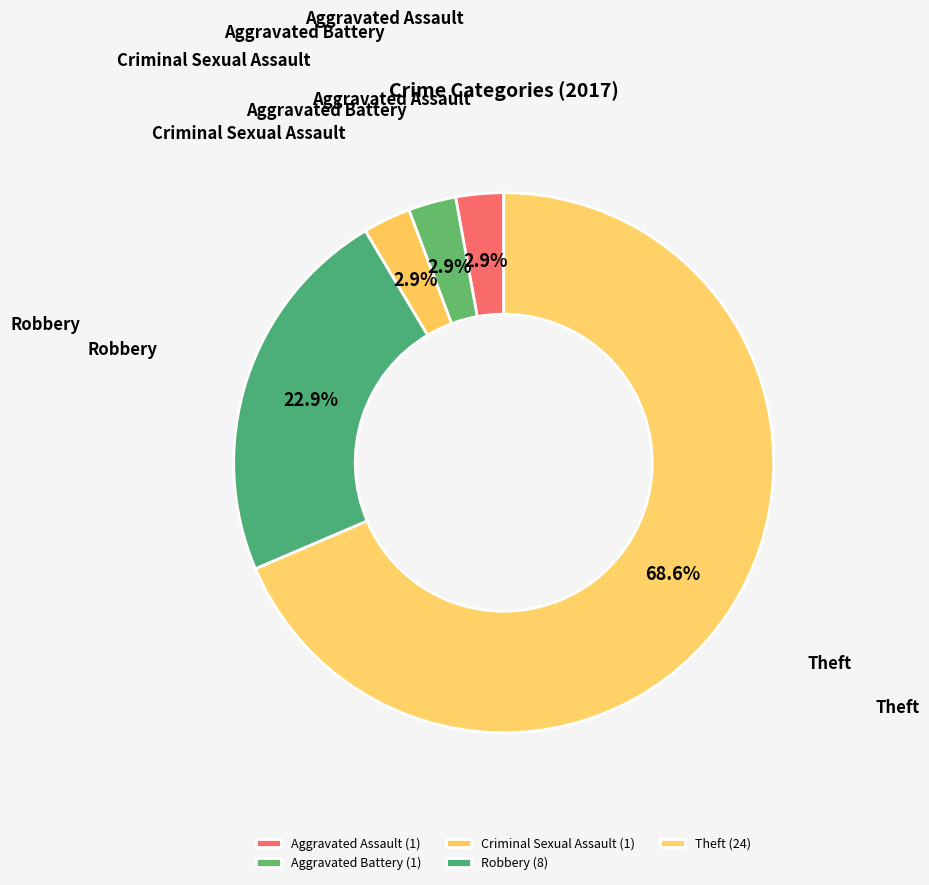

Combined, what portion of the pie is Theft and Criminal Sexual Assault?

71.4%